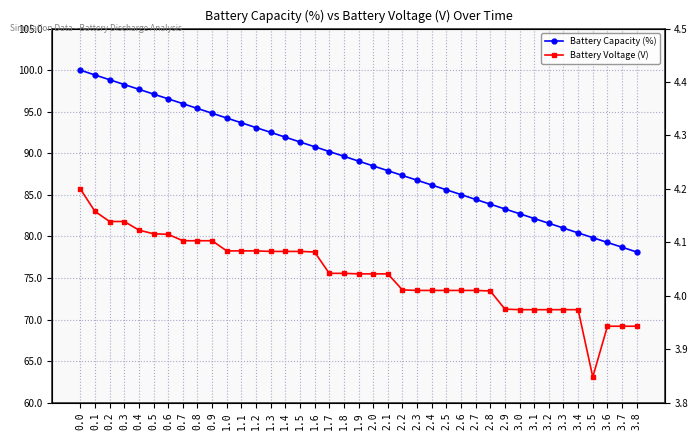

At how many categories does at least one series exceed 77?

39